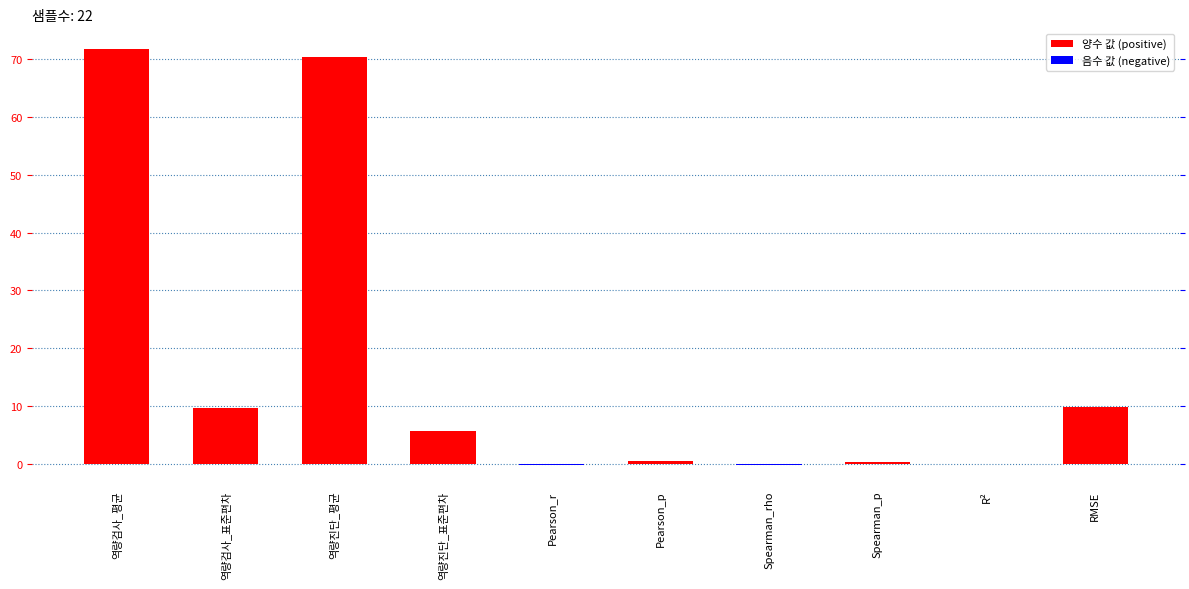

The value at Pearson_p is 0.4. True or false?

True